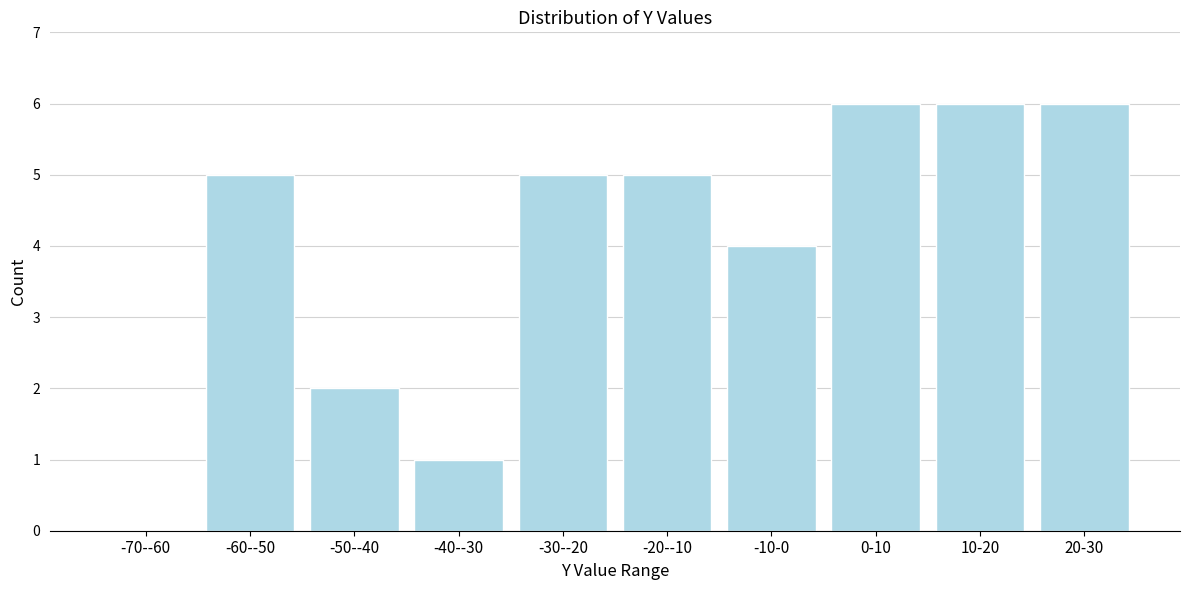

Reading right to left, transcribe all the data shown in this chart.

20-30=6	10-20=6	0-10=6	-10-0=4	-20--10=5	-30--20=5	-40--30=1	-50--40=2	-60--50=5	-70--60=0